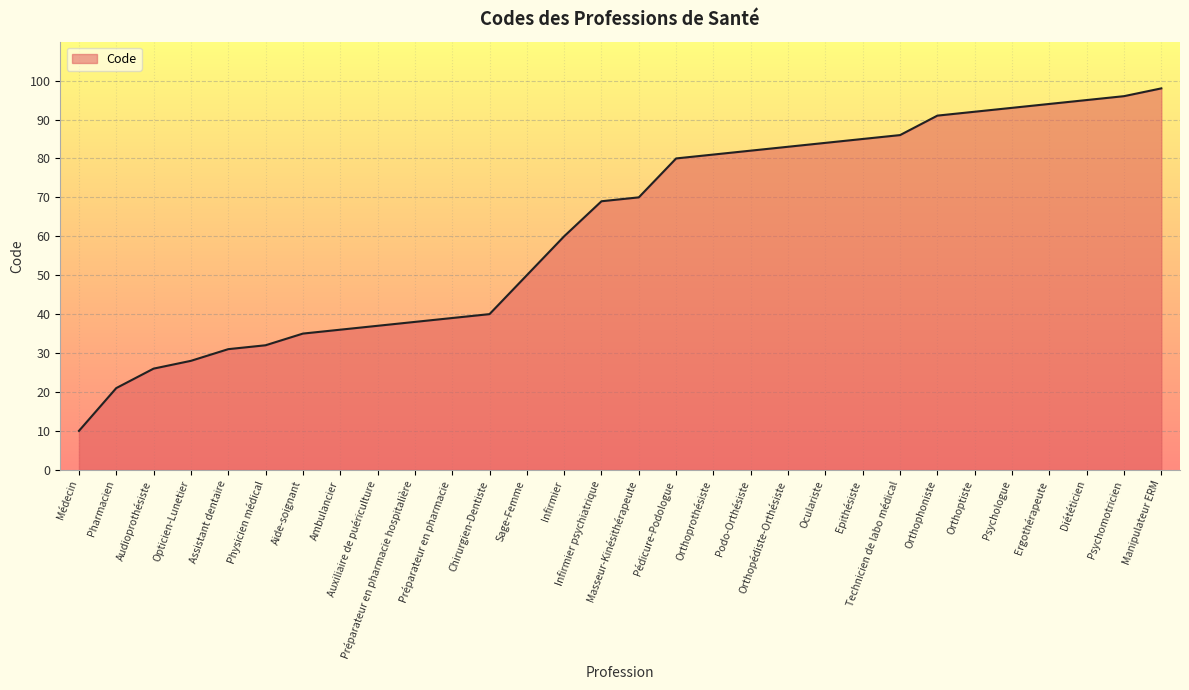

The value at Orthophoniste is 154. True or false?

False